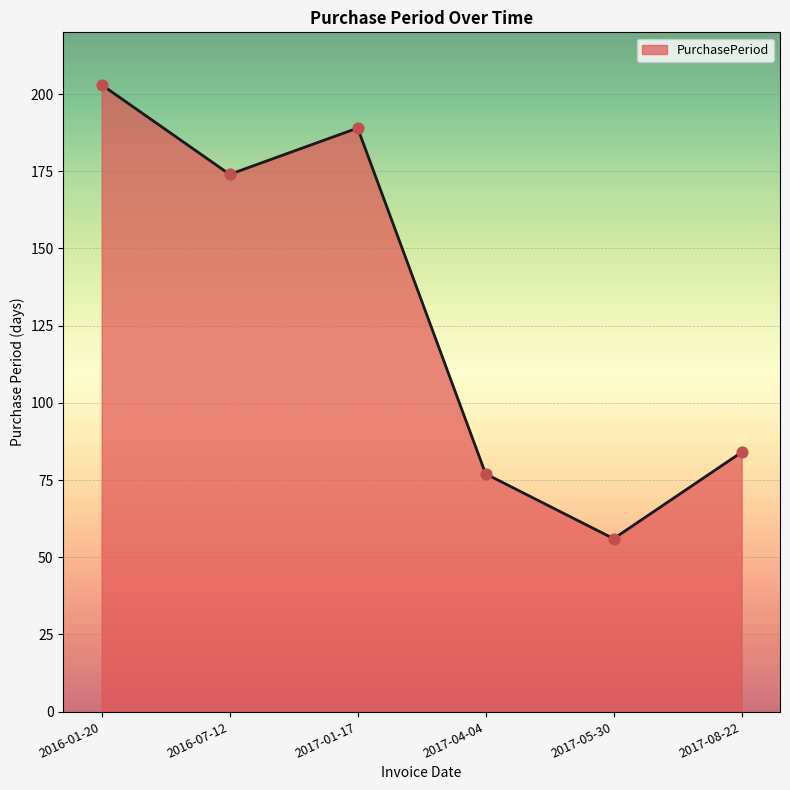

Approximately how many times larger is the value at 2017-04-04 compared to 2017-01-17?

0.4